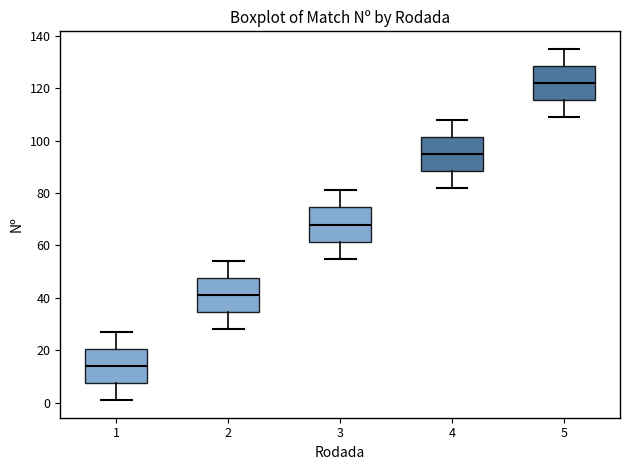

Reading left to right, read every box against the y-axis: the position of its median line, the range the box covers, and the ends of its whiskers. The values are not printed on the chart, so give them approximately, as read against the axis.

1: median 14, box 8 to 20, whiskers 2 to 28
2: median 42, box 34 to 48, whiskers 28 to 54
3: median 68, box 62 to 74, whiskers 56 to 82
4: median 96, box 88 to 102, whiskers 82 to 108
5: median 122, box 116 to 128, whiskers 110 to 136